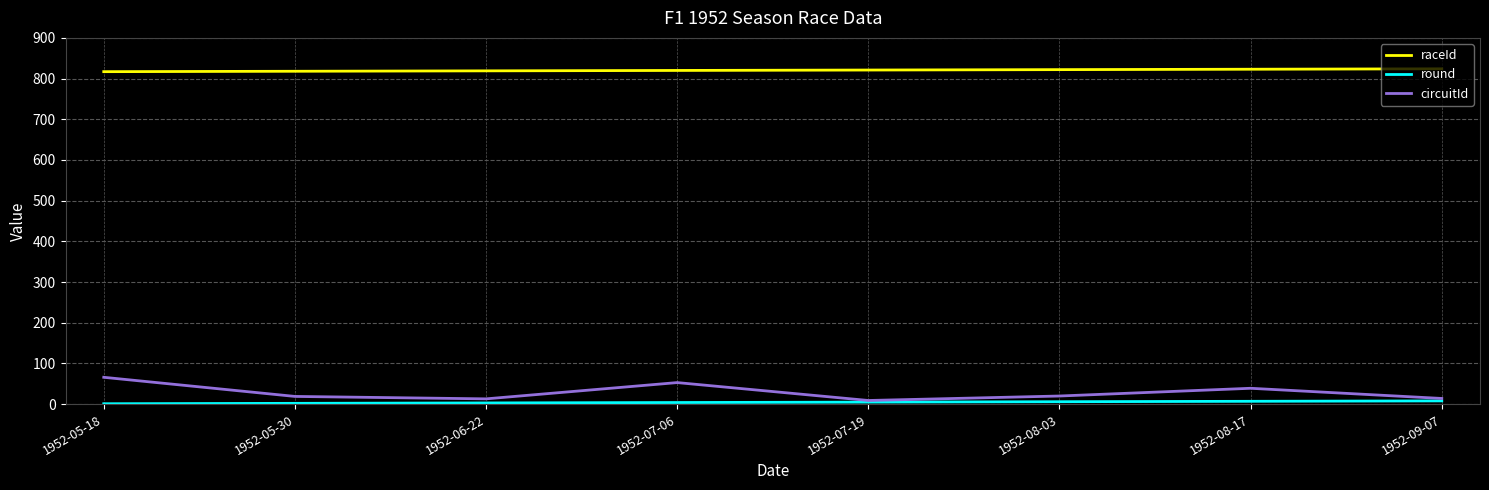

What is the greatest value displayed?

824